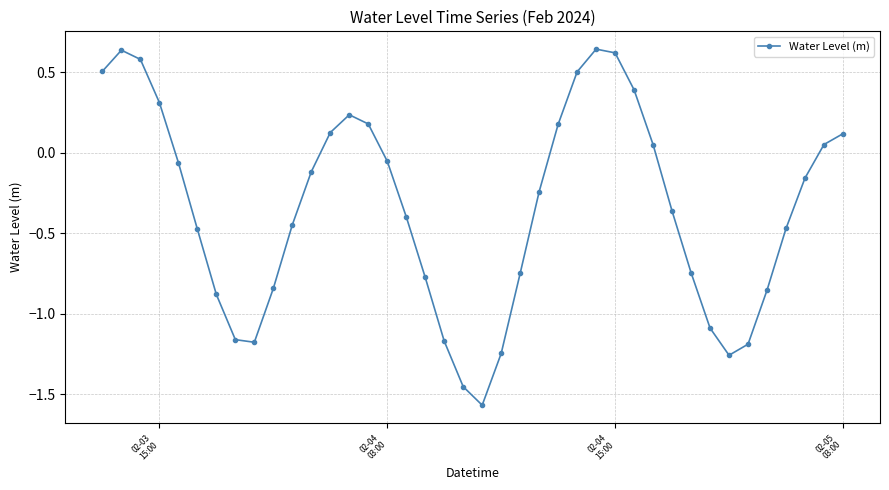

True or false: there are more than 1 points higher than both neighbors.

True